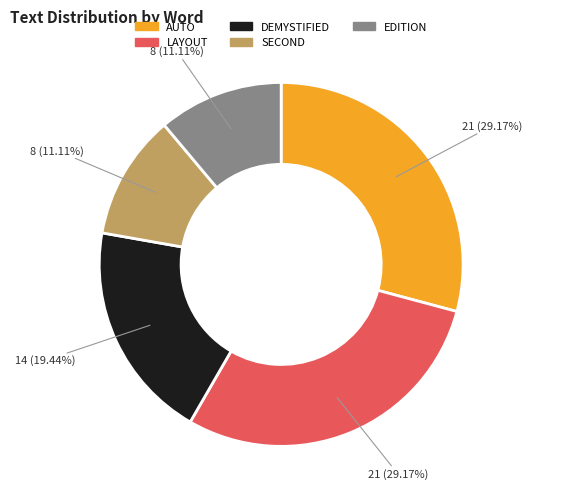

How many segments does this pie chart have?

5